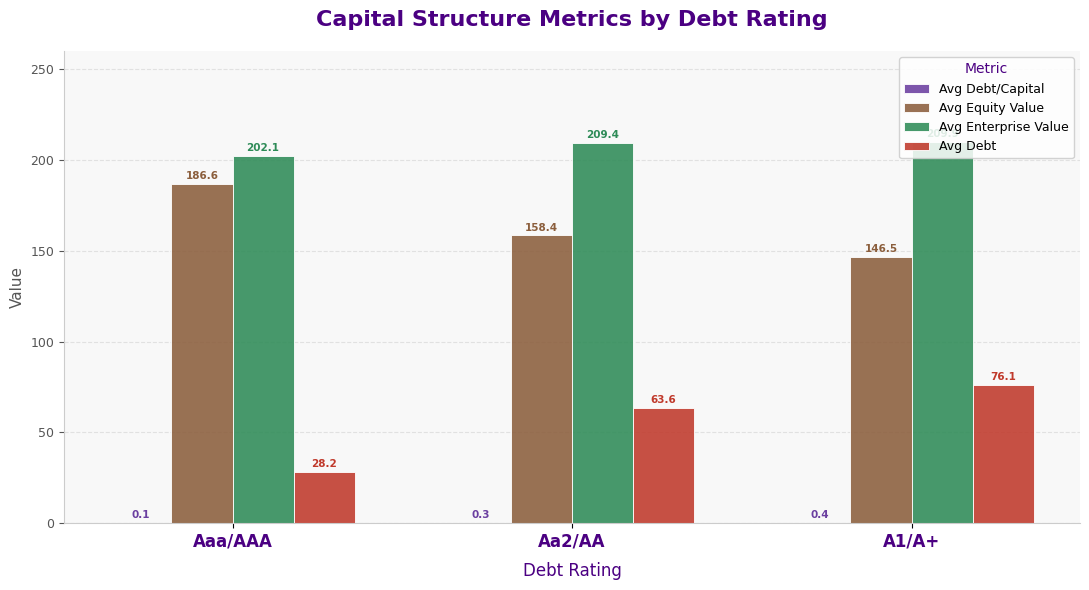

Which category has the highest value across all series?

A1/A+